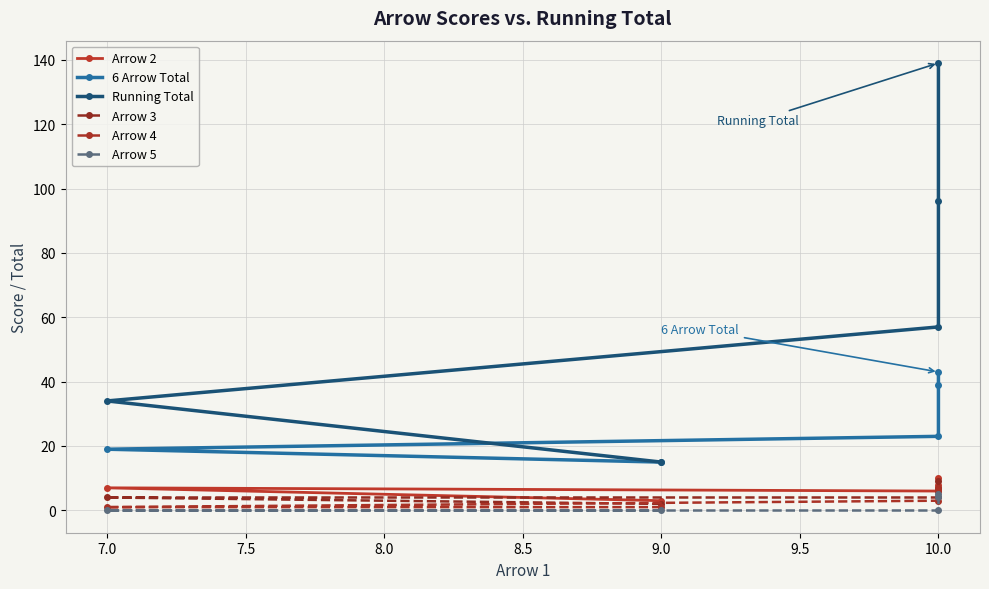

Does the chart have visible grid lines?

Yes